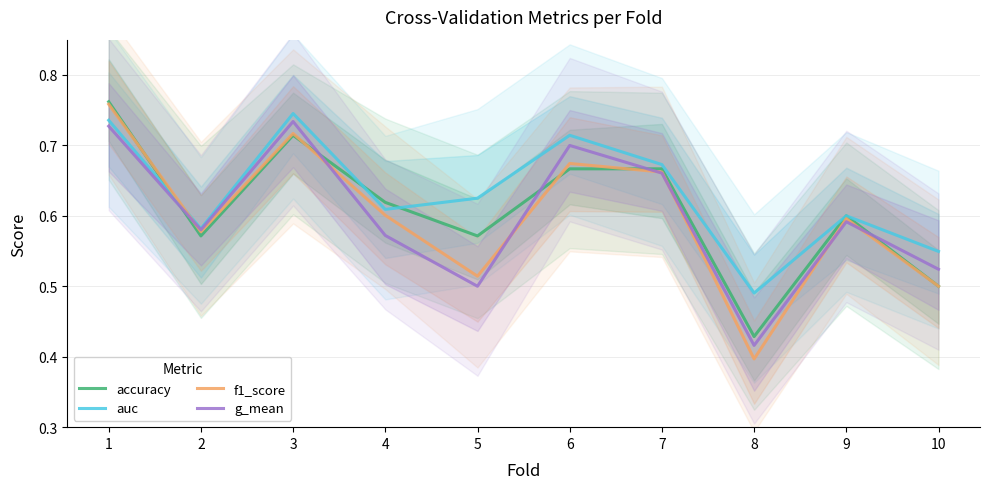

What is the difference between the maximum and second lowest values in the auc series?

0.2